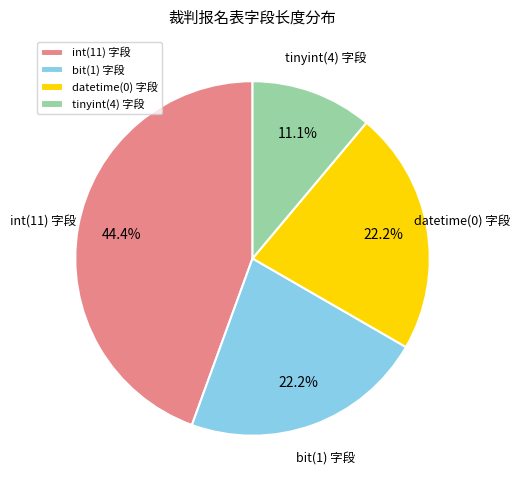

Count the number of slices in the pie.

4